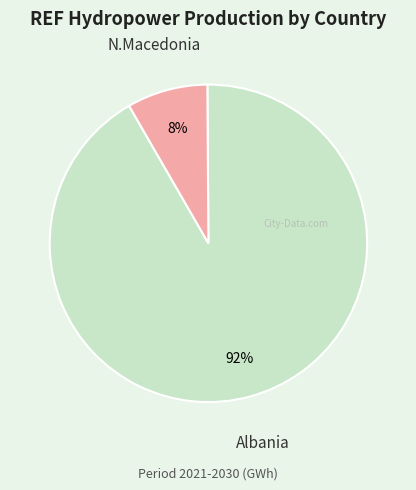

What is the ratio of the value at N.Macedonia to the value at Albania?

0.1